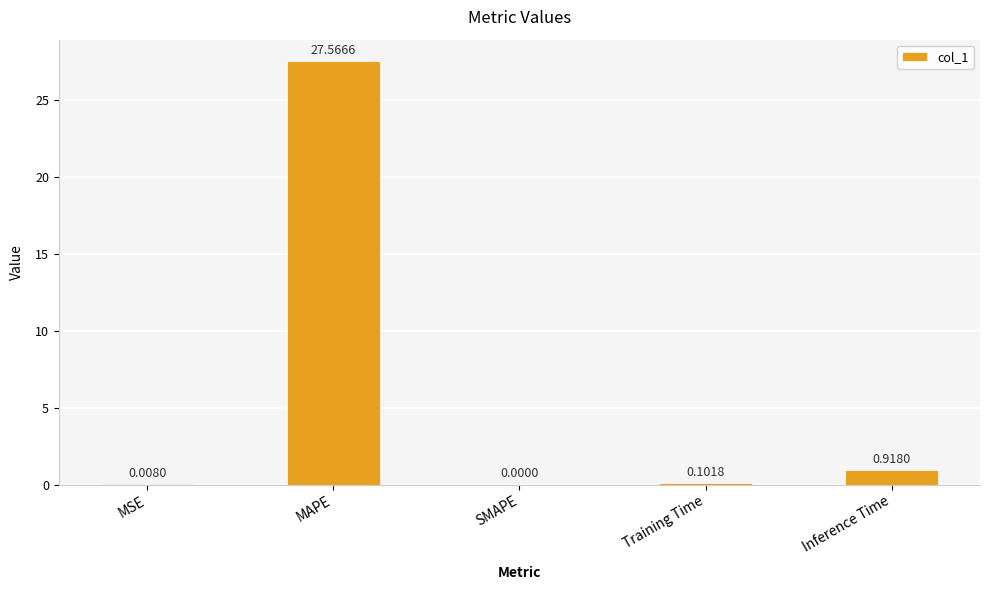

Are the bars horizontal?

No